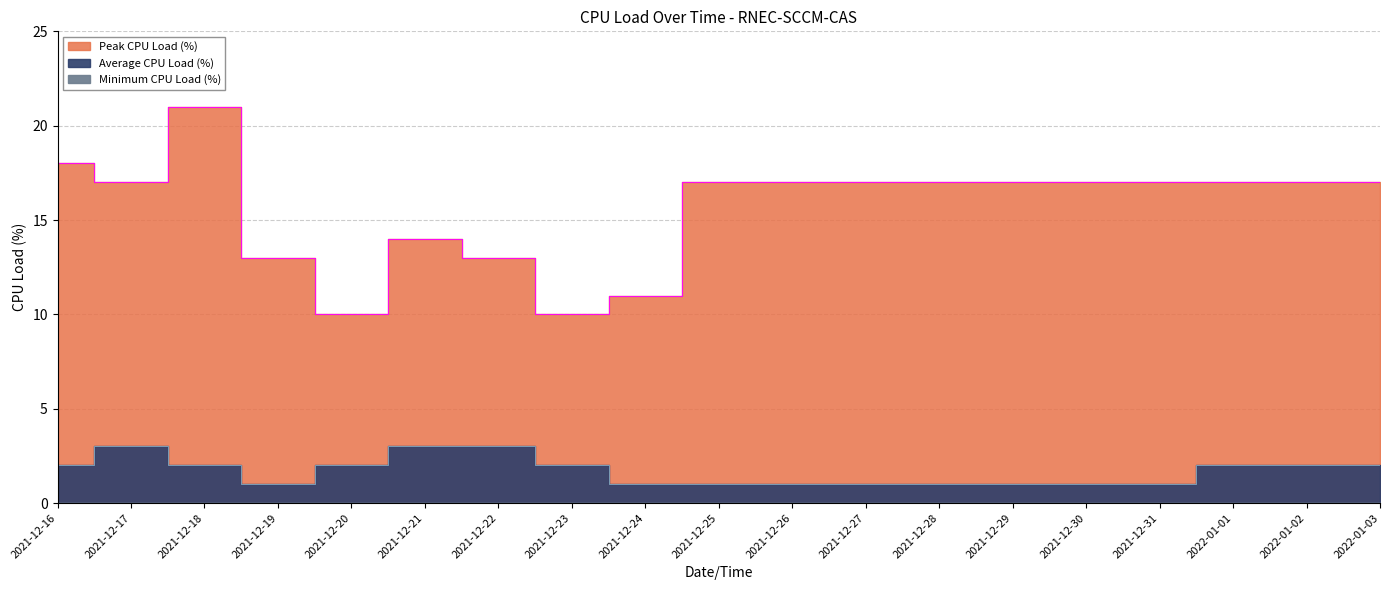

What is the total value across all series at 2021-12-19?

14